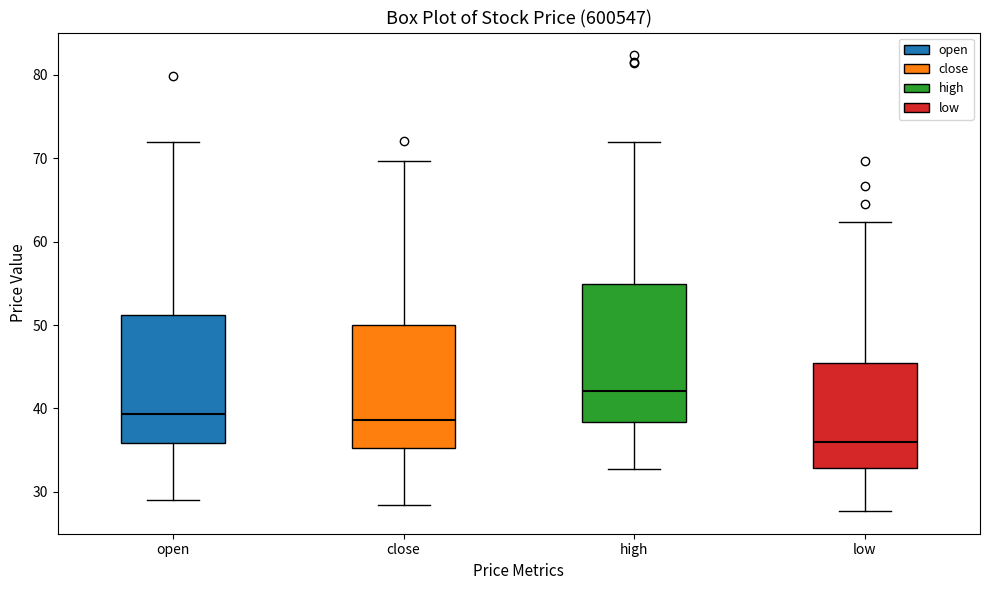

Reading left to right, read every box against the y-axis: the position of its median line, the range the box covers, and the ends of its whiskers. The values are not printed on the chart, so give them approximately, as read against the axis.

open: median 39, box 36 to 51, whiskers 29 to 72
close: median 39, box 35 to 50, whiskers 28 to 70
high: median 42, box 38 to 55, whiskers 33 to 72
low: median 36, box 33 to 45, whiskers 28 to 62